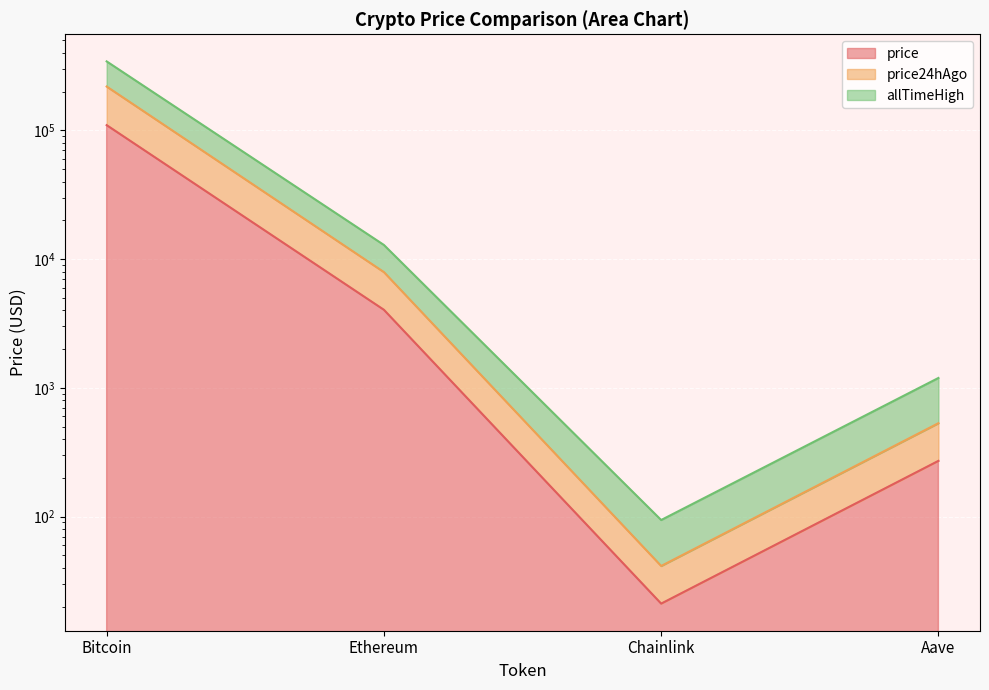

True or false: price and allTimeHigh cross at least once.

False